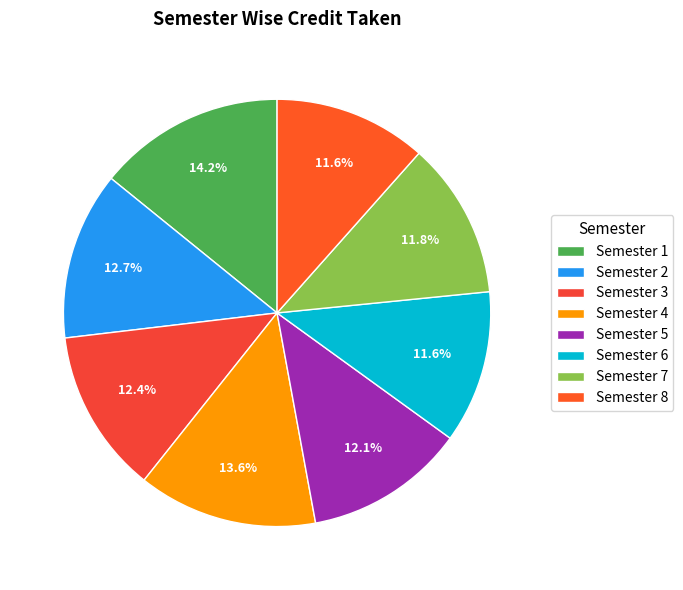

Combined, do Semester 1 and Semester 6 account for over 50%?

No